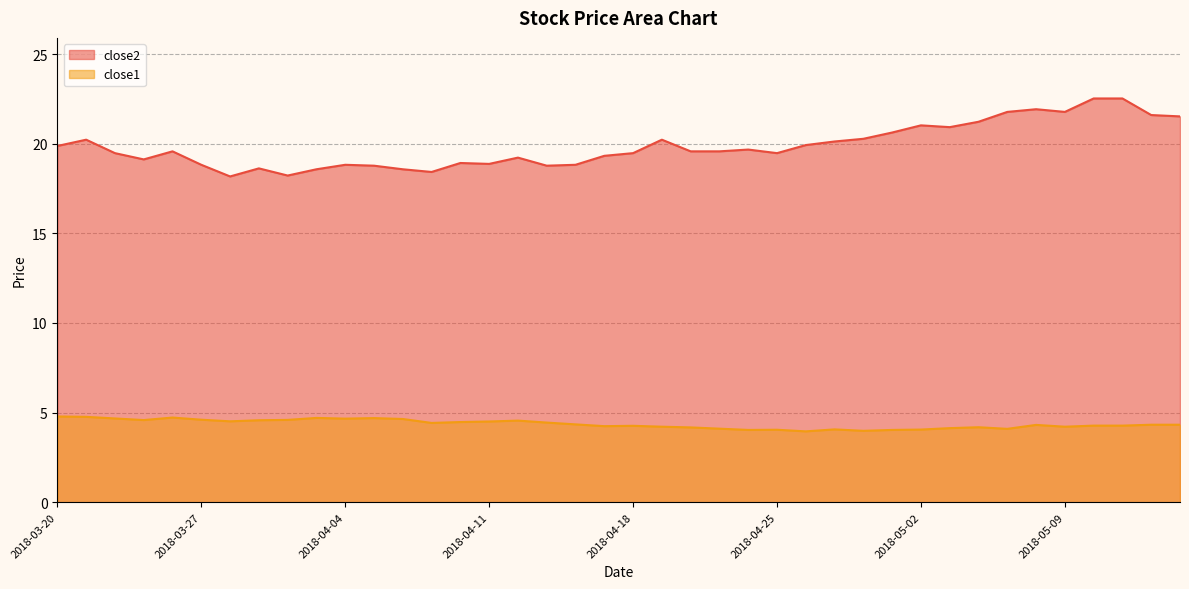

At which category is the sum across all series the highest?

2018-05-10